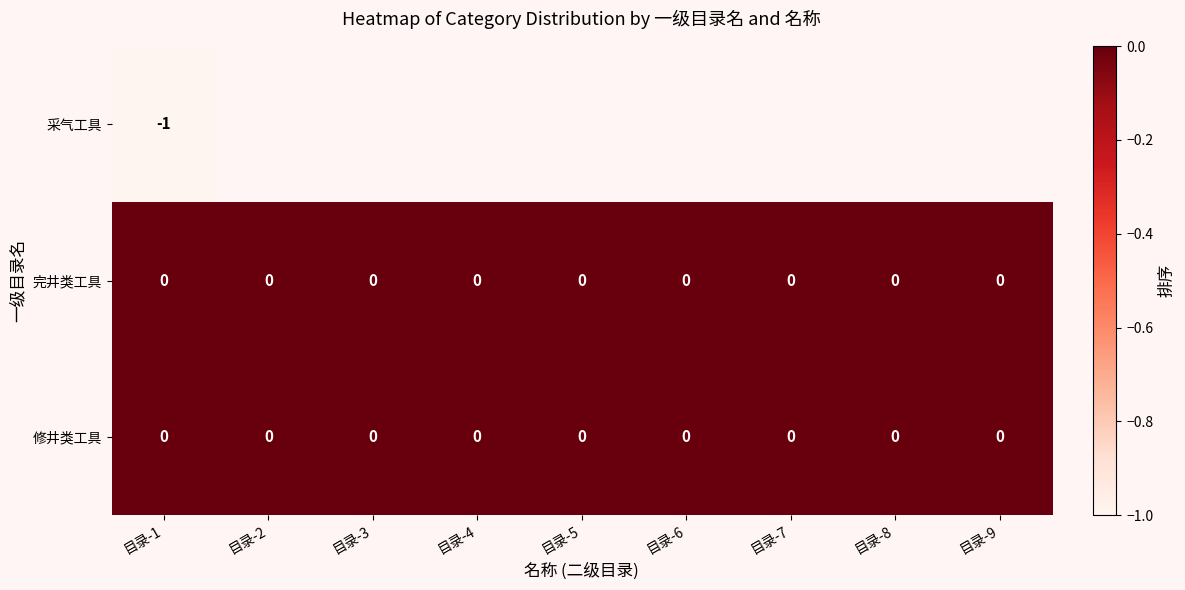

The 修井类工具 series shows 0 at 目录-7. True or false?

True